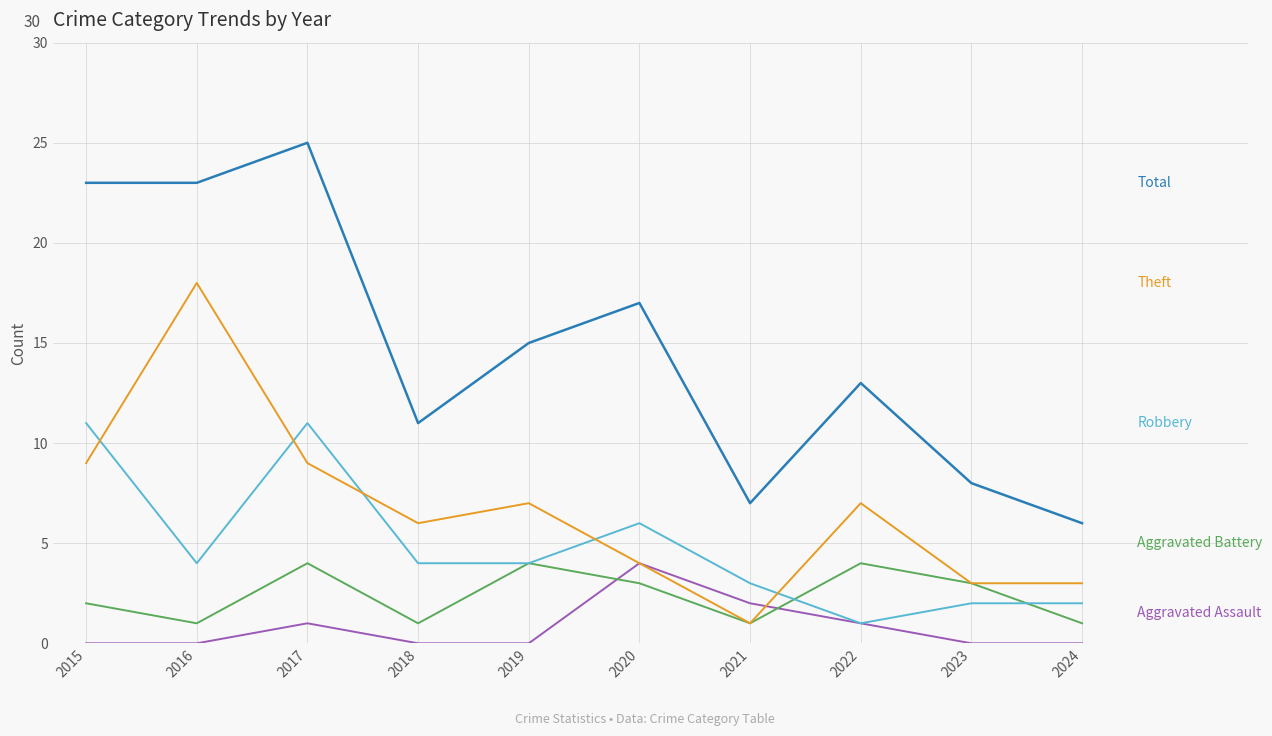

How many lines are shown in the chart?

5